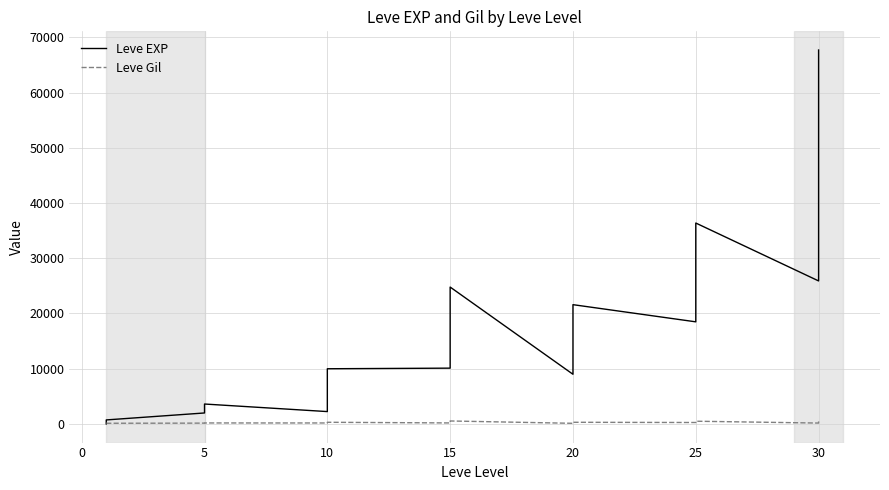

What is the label of the 36th point from the right?

10